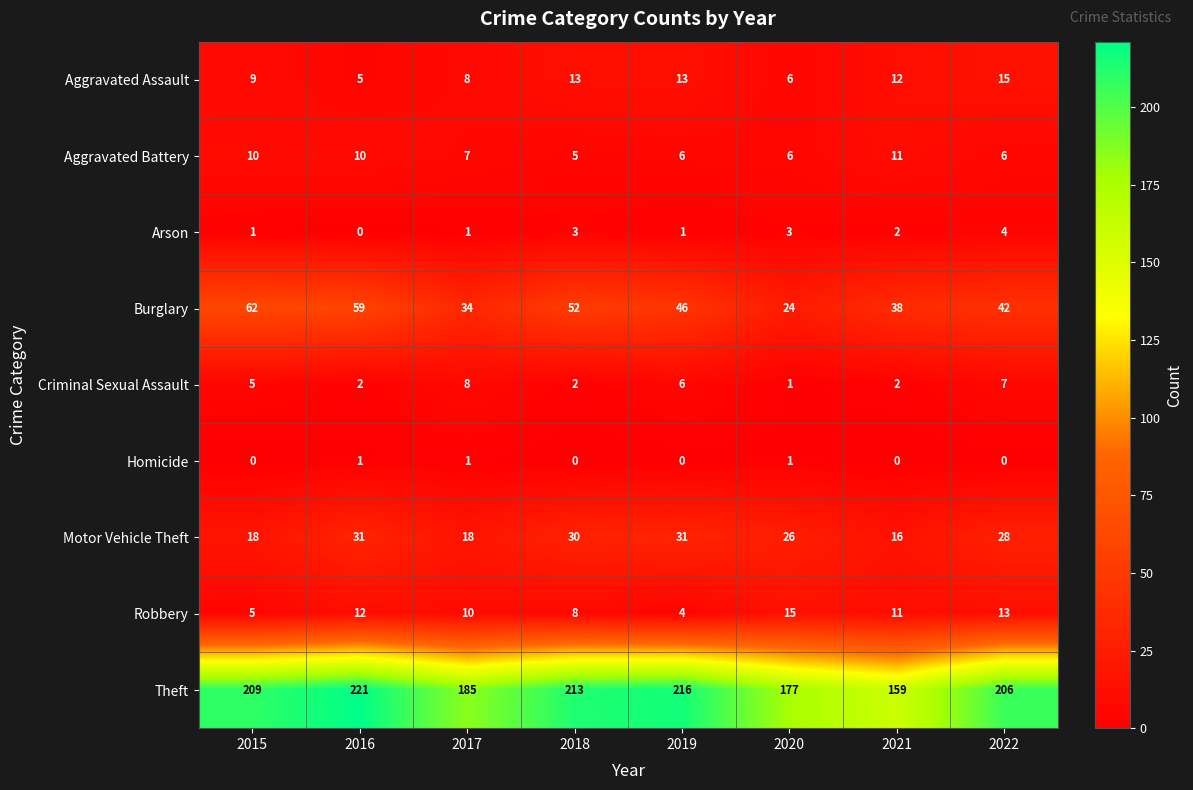

What is the greatest value displayed?

221